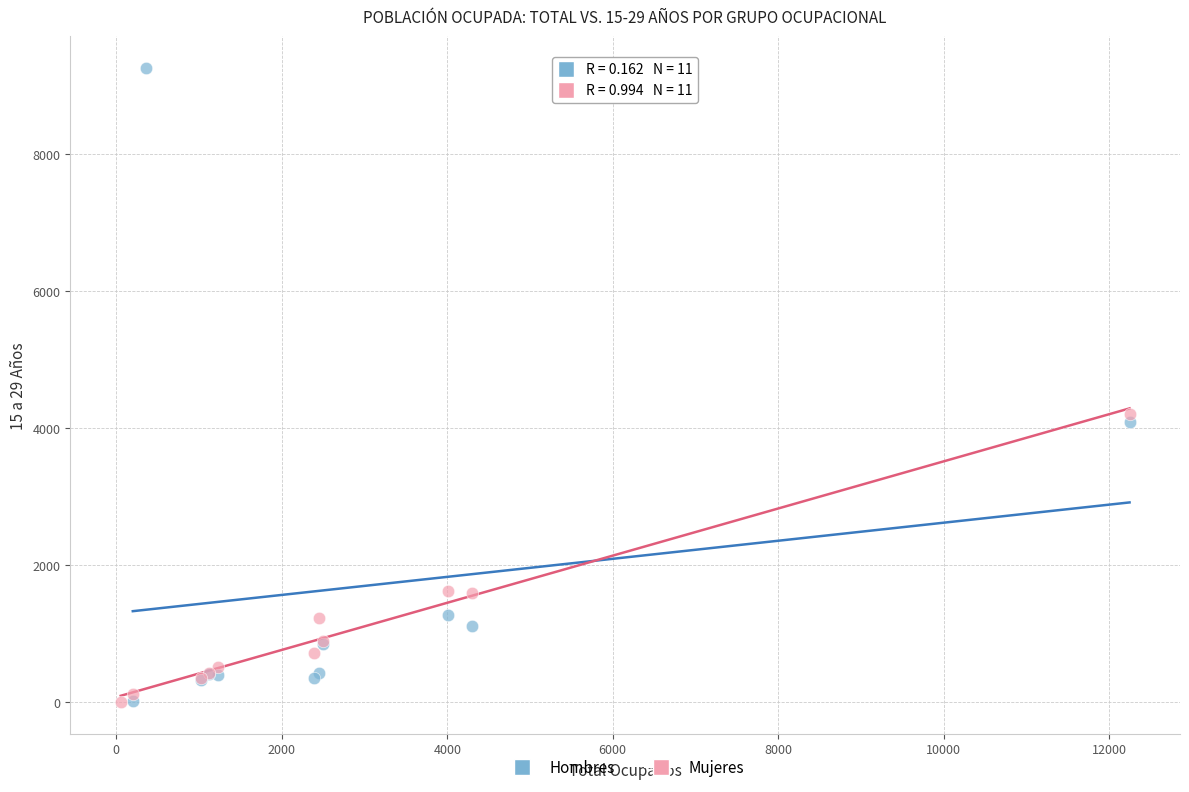

Which series has the largest Y range (max minus min)?

Hombres